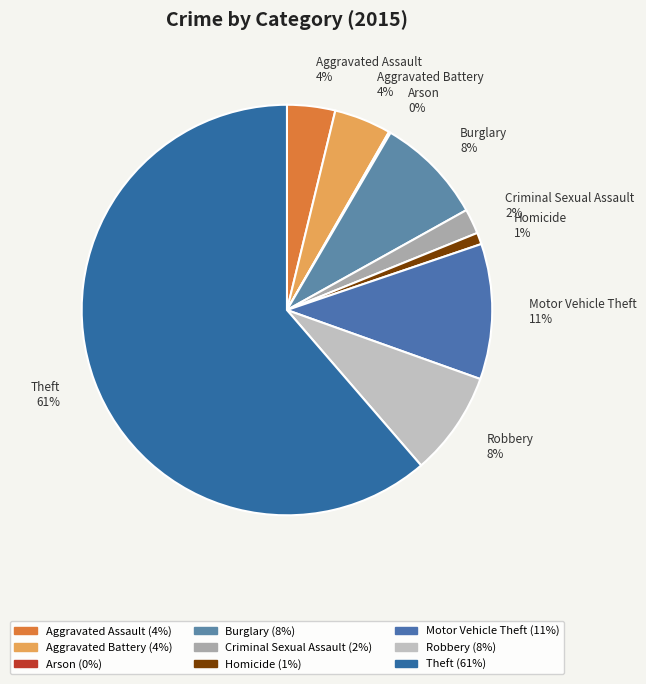

Which slice is the largest?

Theft